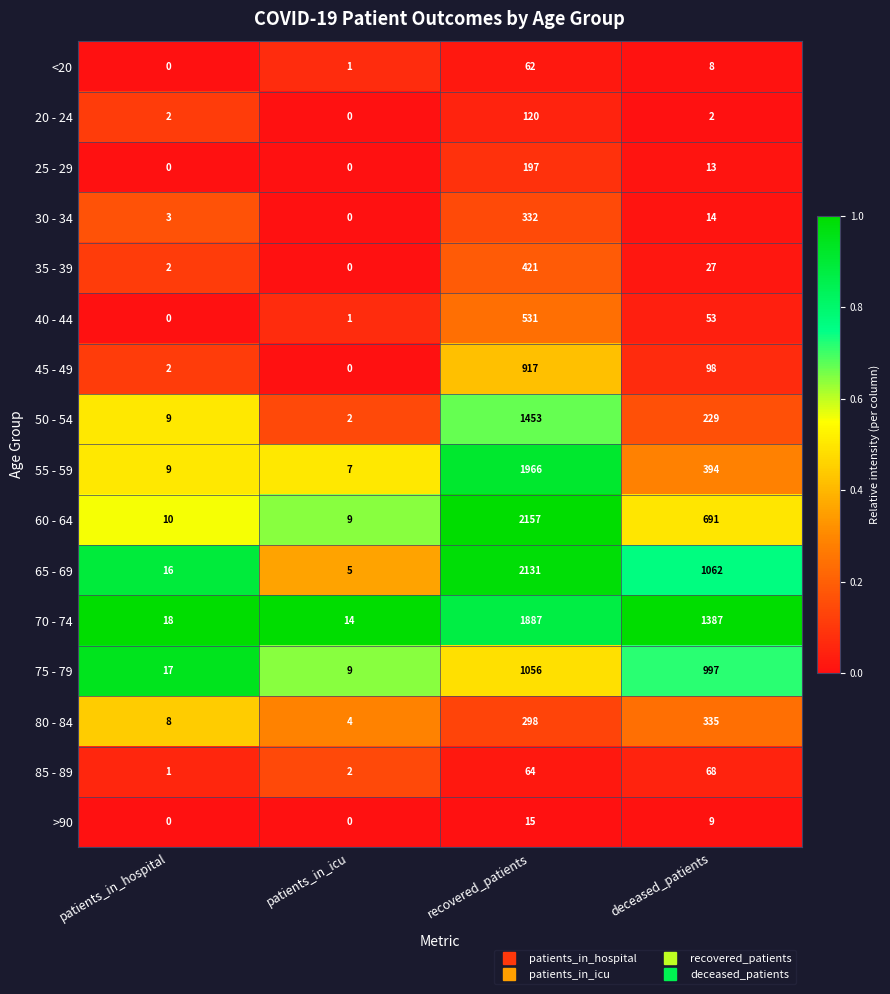

Which category has the highest value across all series?

recovered_patients